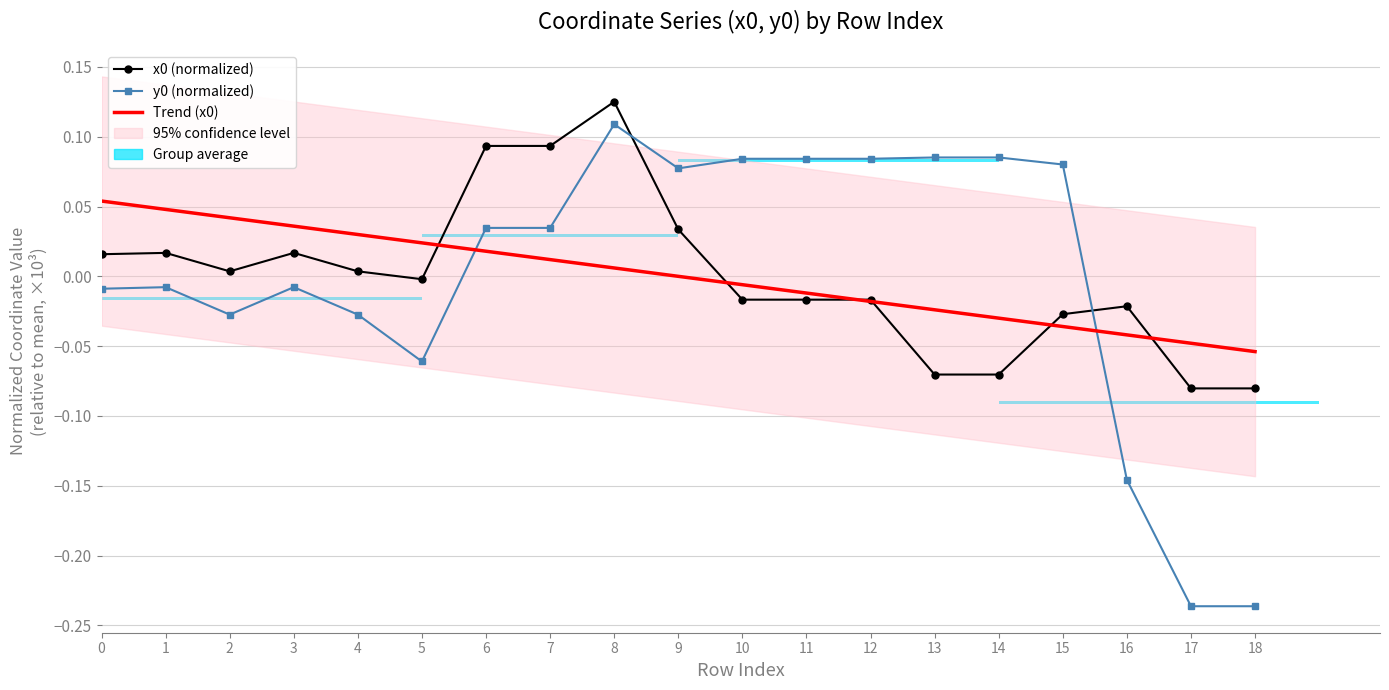

What is the approximate value of y0 at 8?

0.1